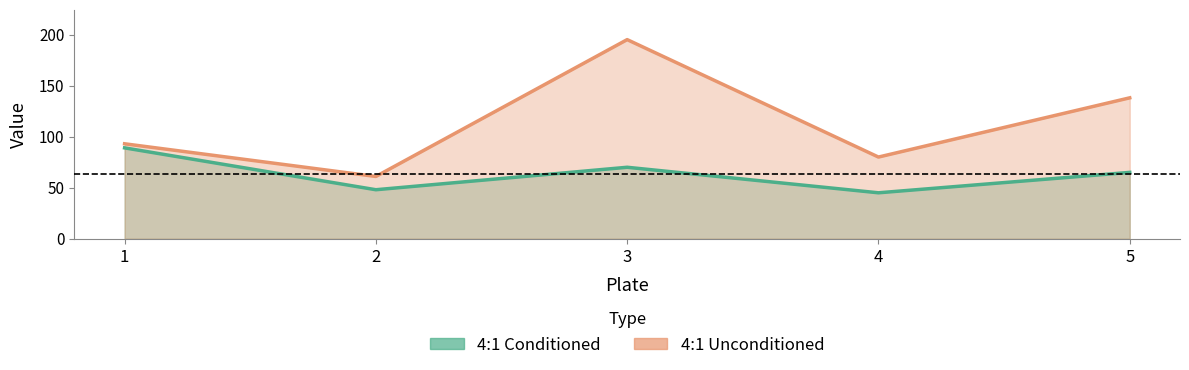

At which category is the sum across all series the highest?

3